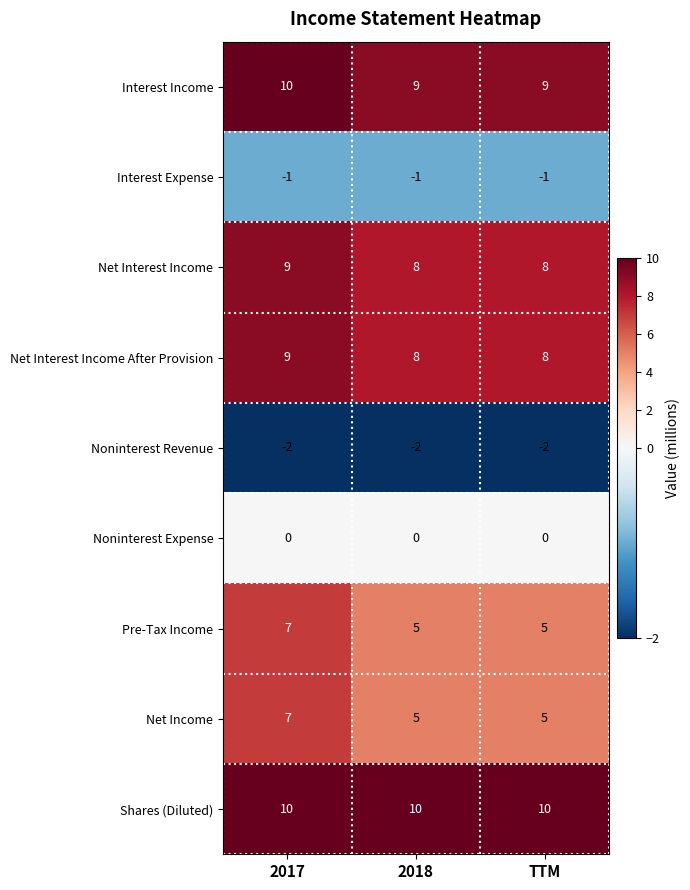

The Noninterest Revenue series shows -1 at TTM. True or false?

False